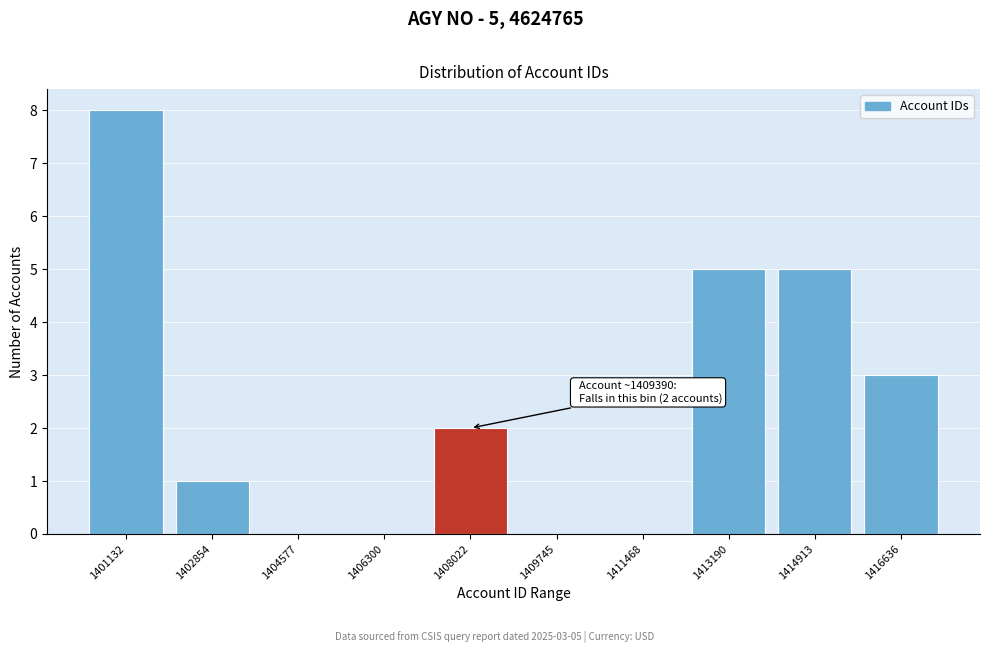

Reading right to left, list all the values displayed in this chart.

1416636=3	1414913=5	1413190=5	1411468=0	1409745=0	1408022=2	1406300=0	1404577=0	1402854=1	1401132=8